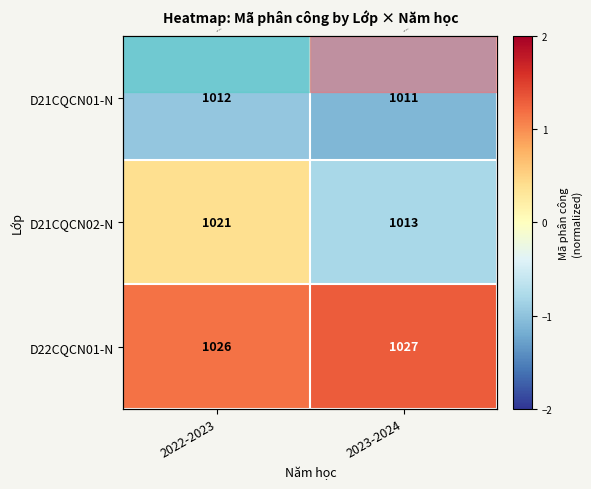

Between 2022-2023 and 2023-2024, which series saw the biggest shift?

D21CQCN02-N